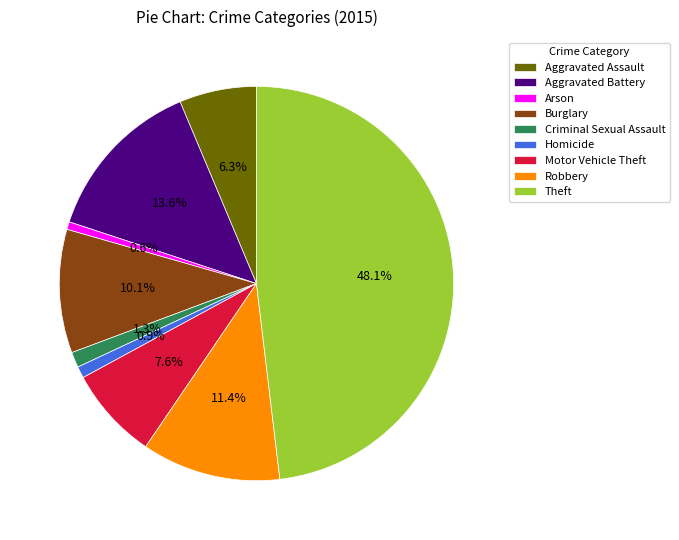

Does Motor Vehicle Theft account for over 50% of the chart?

No